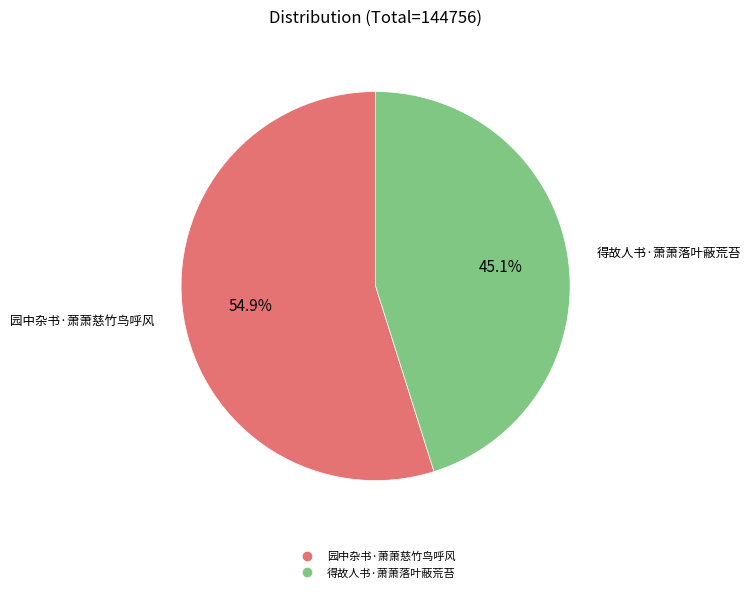

Between 园中杂书·萧萧慈竹鸟呼风 and 得故人书·萧萧落叶蔽荒苔, which is larger?

园中杂书·萧萧慈竹鸟呼风